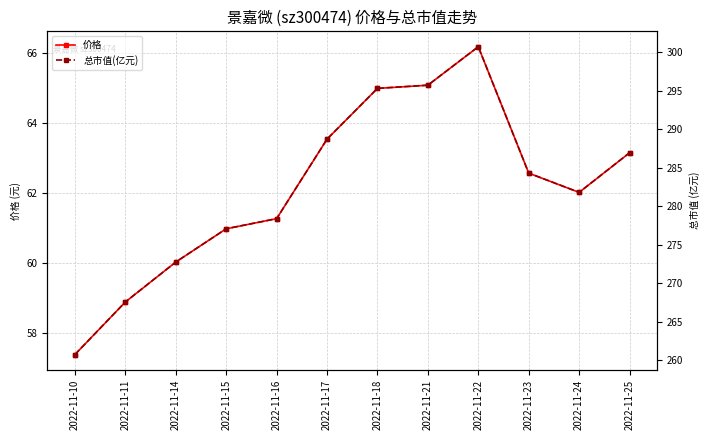

Read the 价格 value at 2022-11-14.

60.0